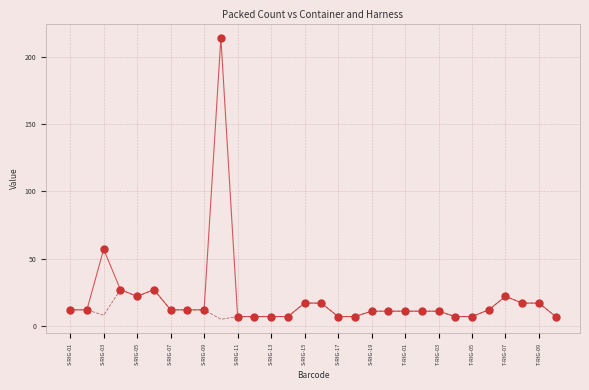

What is the maximum value shown in the chart?

214